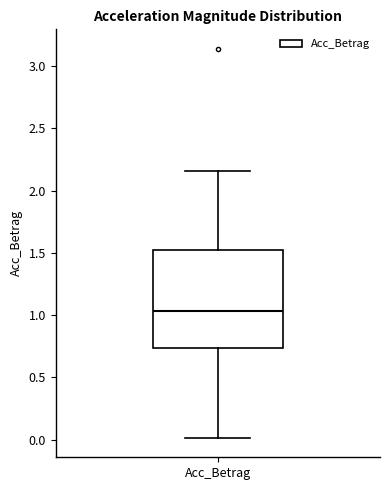

Where does the lower whisker of the box for Acc_Betrag end on the y-axis? The values are not printed on the chart, so give them approximately, as read against the axis.

0.00